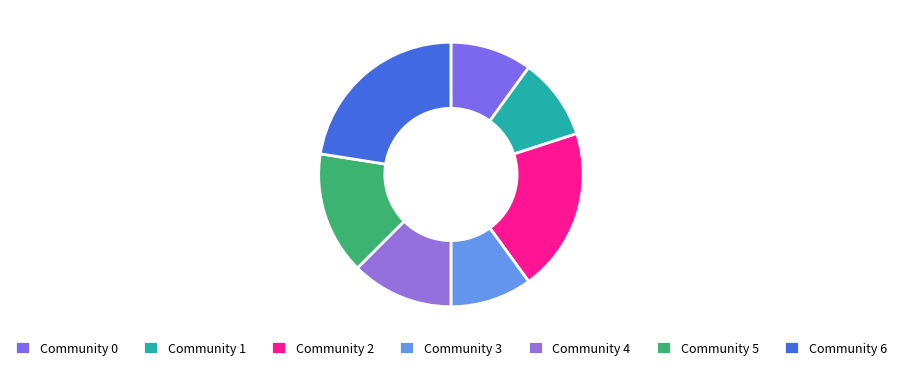

Count the number of slices in the pie.

7